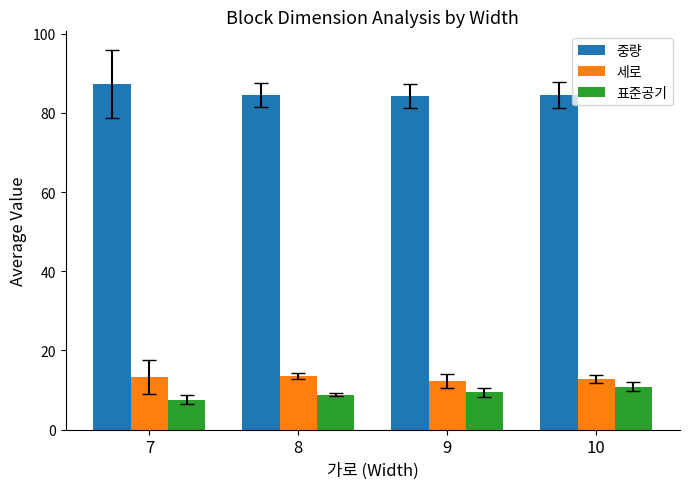

What is the approximate value of 중량 at 7?

87.3